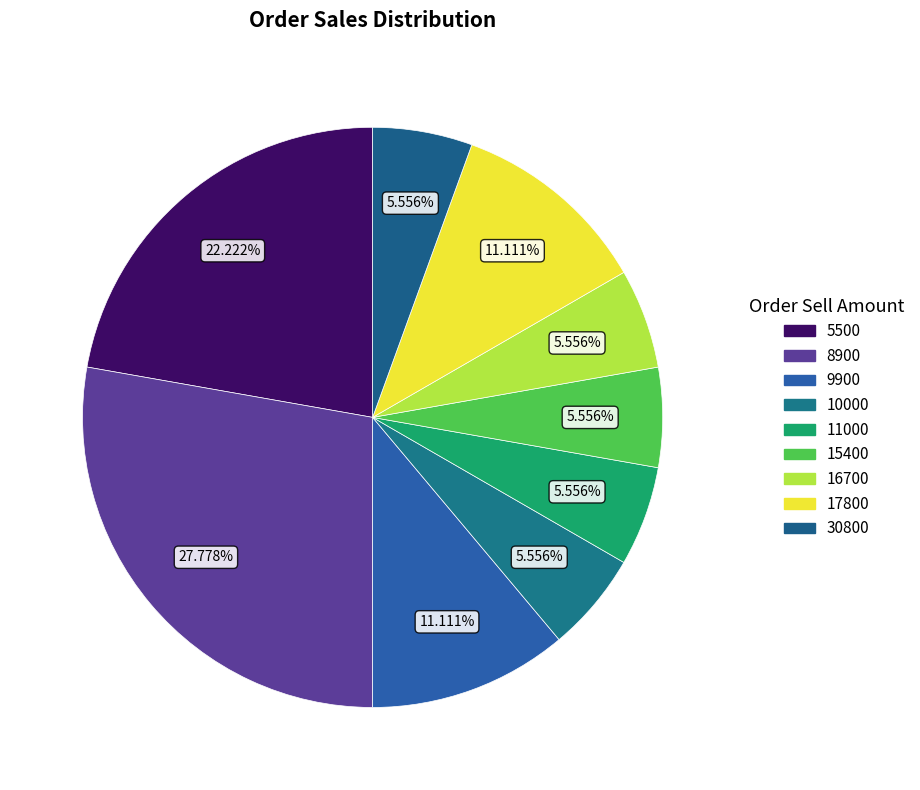

Which category has the smallest portion of the pie?

10000